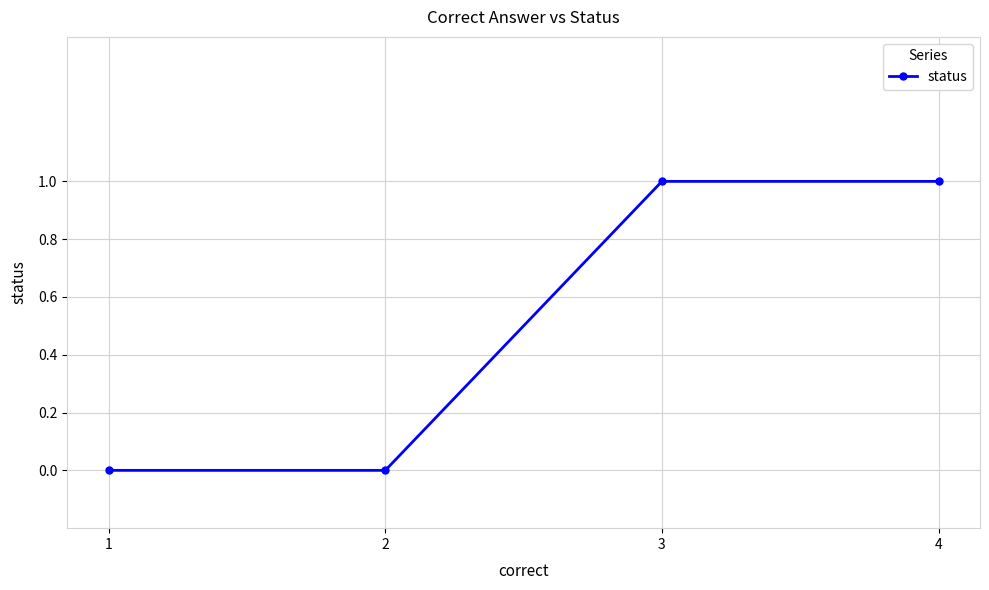

How many distinct data groups are displayed?

1